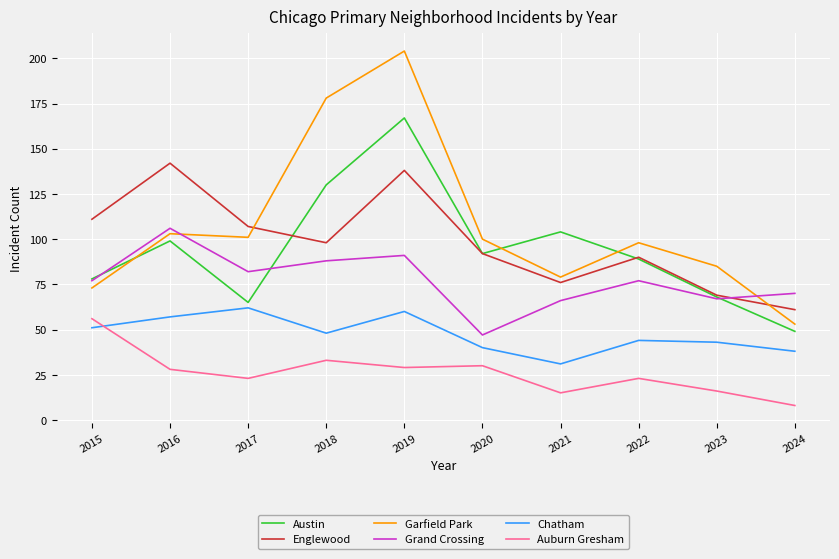

Is it true that Chatham equals 89 at 2017?

False